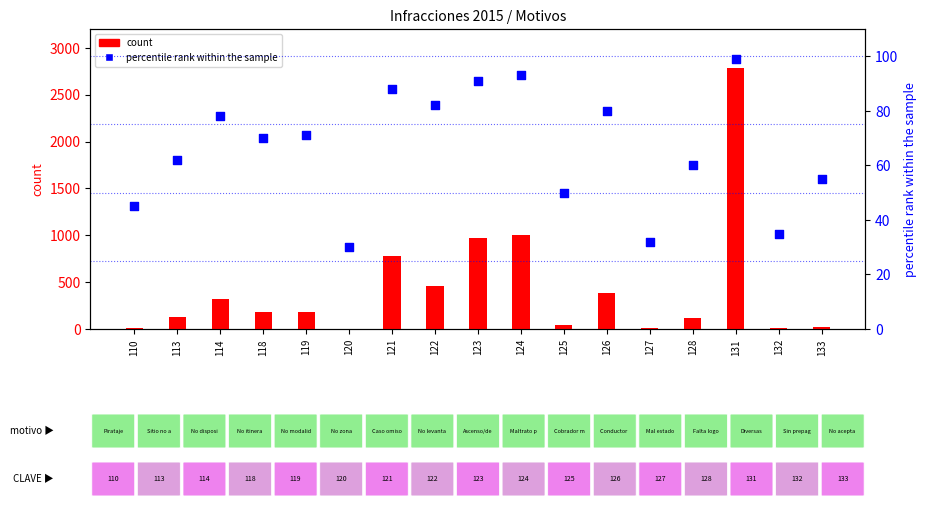

Which series contains the highest Y value?

count